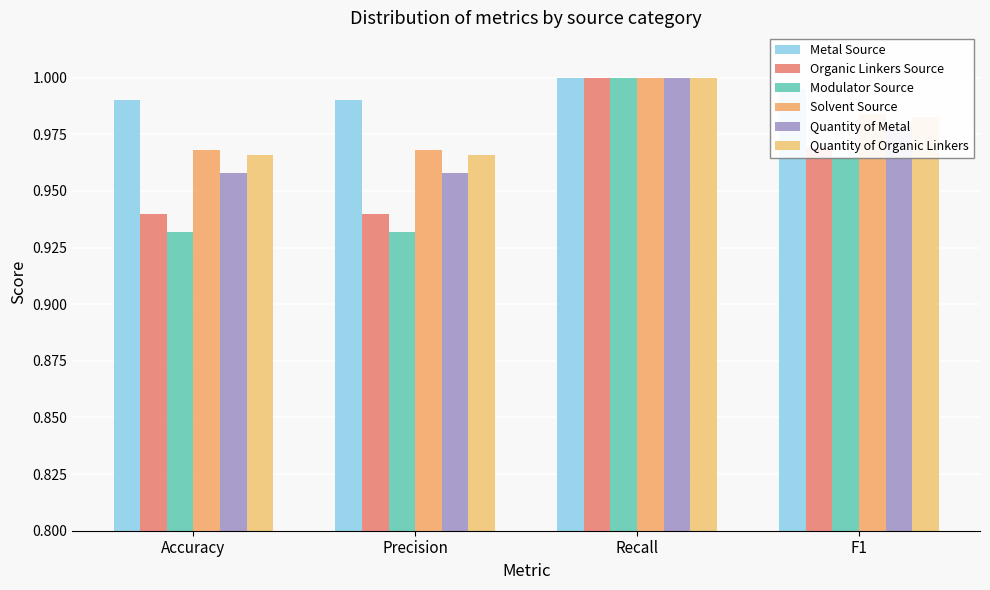

Does the chart contain any negative values?

No